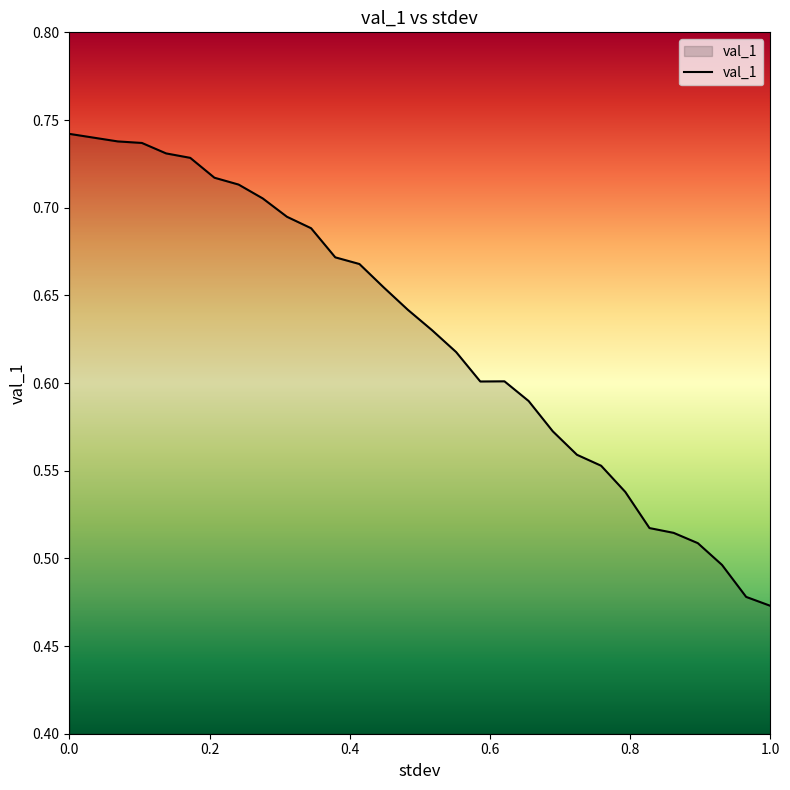

Does the chart display data point markers on the line(s)?

No